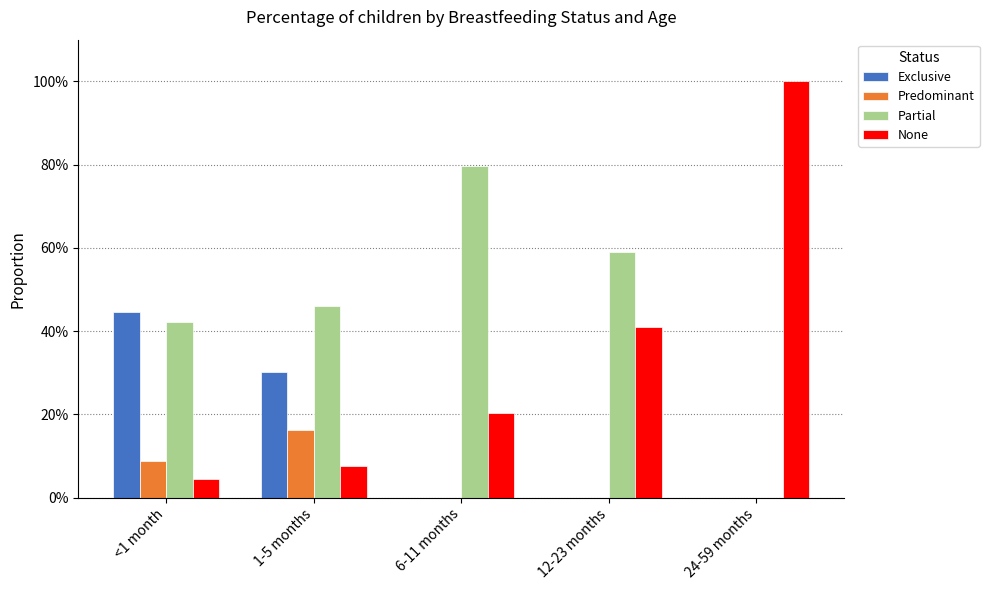

What is the label of the 1st bar from the left?

<1 month